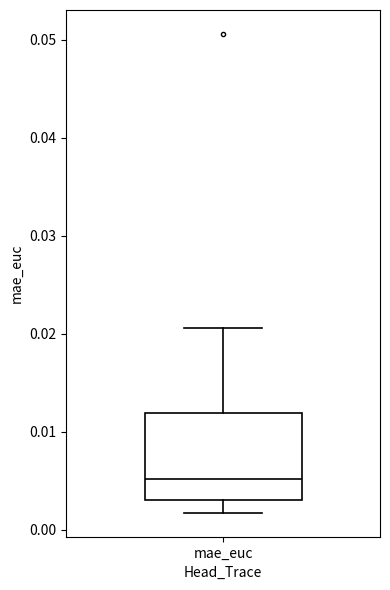

Transcribe this box plot: give where the median line is, the range the box spans, and where the two whiskers end, as read against the y-axis. The values are not printed on the chart, so give them approximately, as read against the axis.

median 0.005, box 0.003 to 0.012, whiskers 0.002 to 0.021